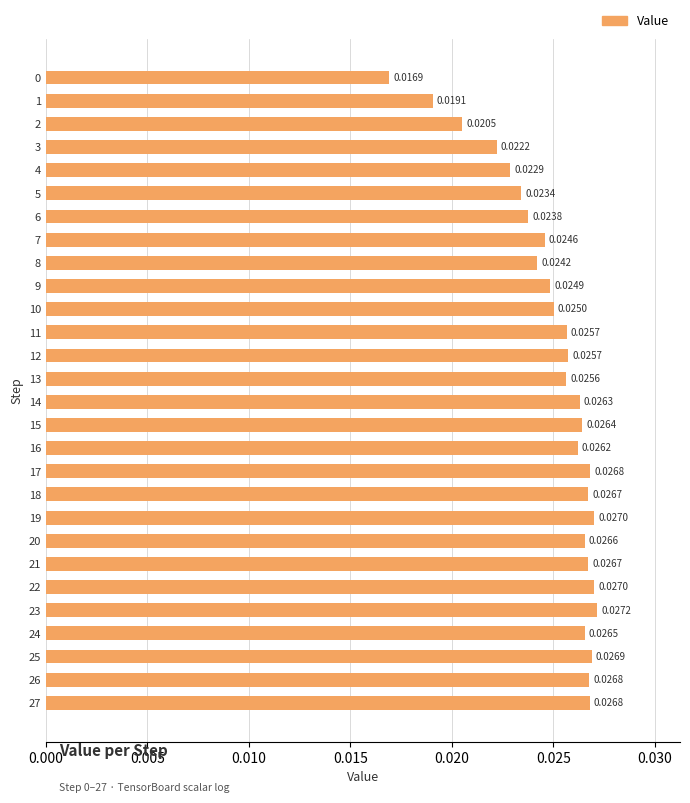

Count the values in the range 0 to 1.

28